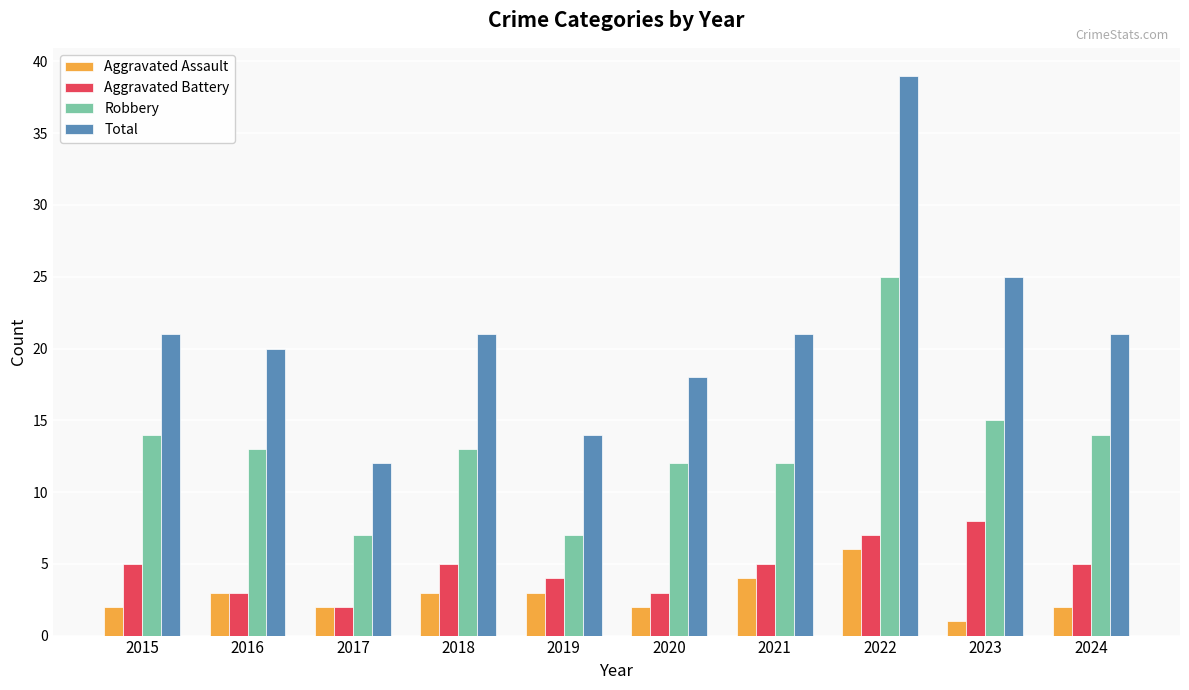

How many bars are there in each group?

4